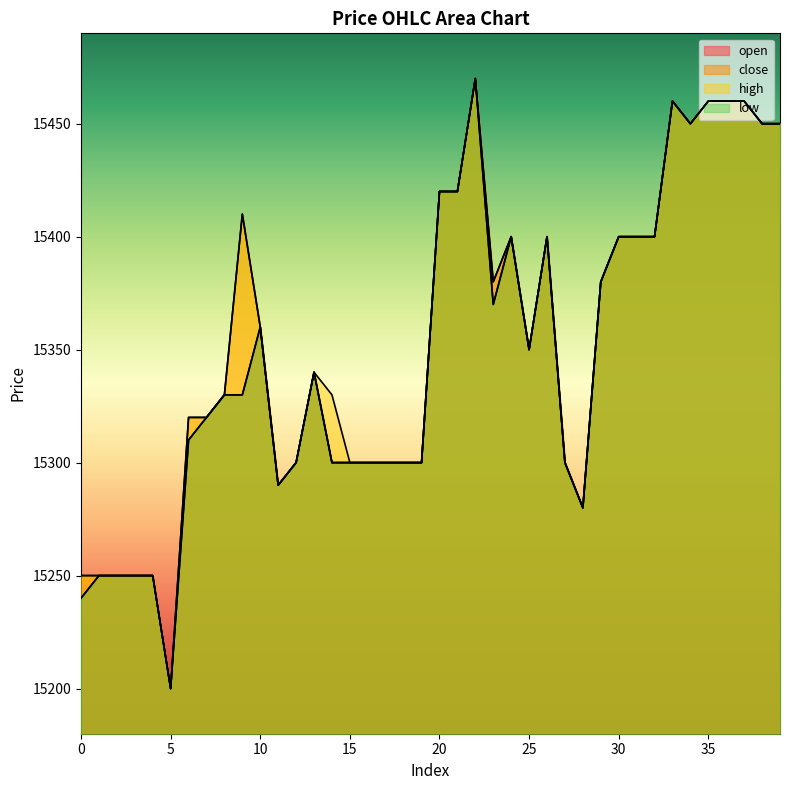

At which category does high reach its first local valley?

5